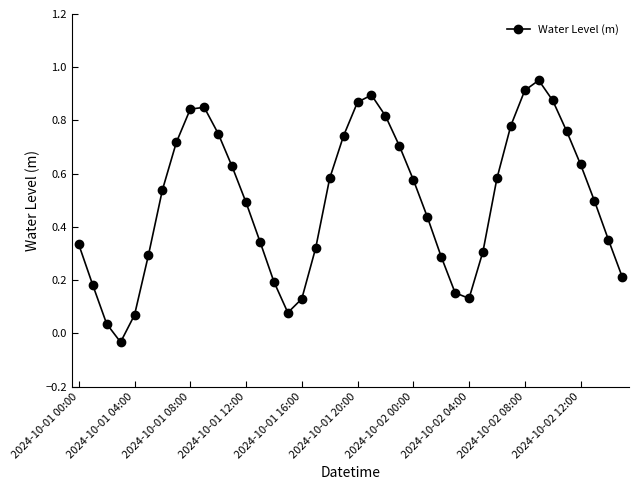

How many negative values are there?

1